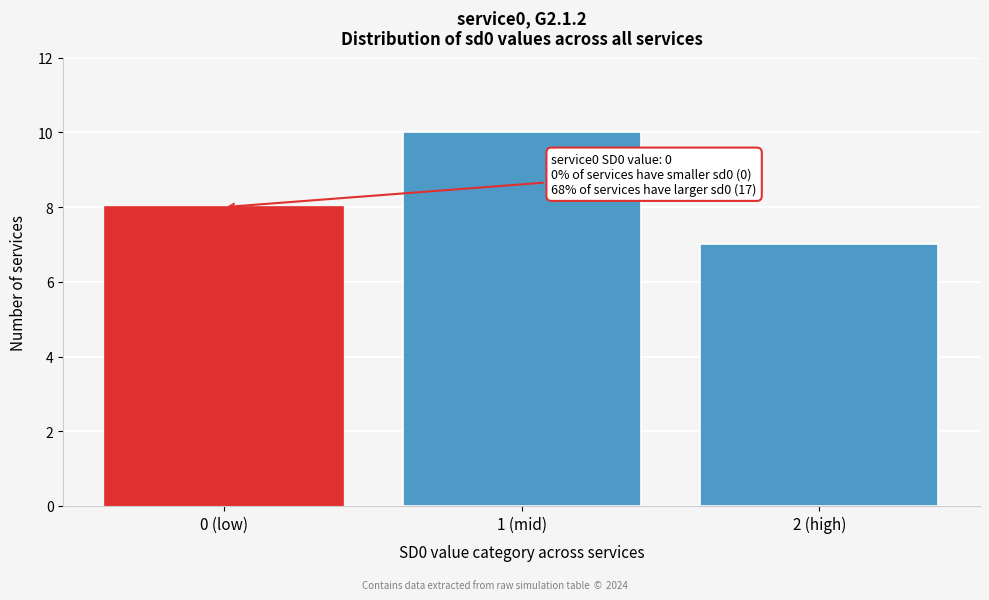

Reading right to left, what are all the values shown in this chart?

7	10	8